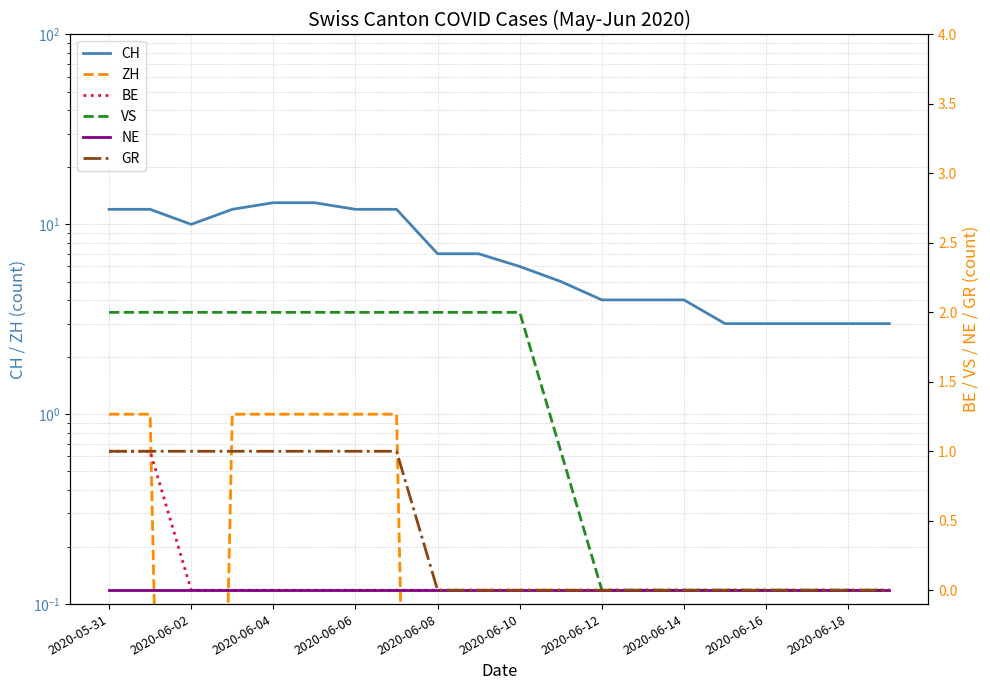

Count the number of data series in this chart.

6